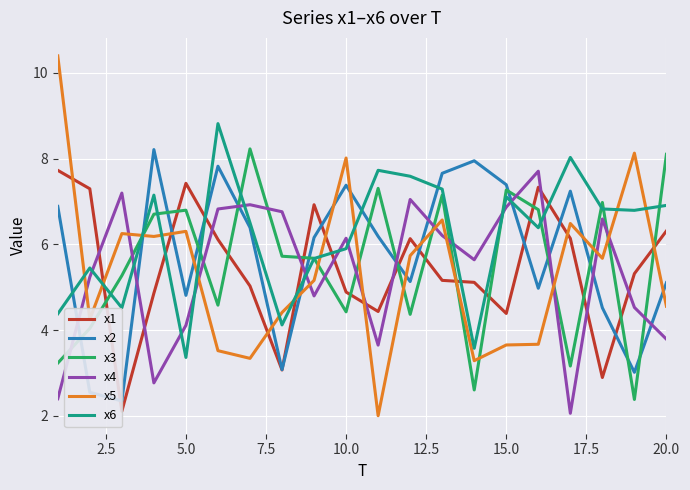

Reading left to right, transcribe all the data shown in this chart.

x1: 7.7	7.3	2.1	4.9	7.4	6.1	5.0	3.1	6.9	4.9	4.4	6.1	5.2	5.1	4.4	7.3	6.1	2.9	5.3	6.3
x2: 6.9	2.6	2.3	8.2	4.8	7.8	6.4	3.1	6.2	7.4	6.2	5.1	7.7	7.9	7.4	5.0	7.2	4.5	3.0	5.1
x3: 3.2	4.0	5.3	6.7	6.8	4.6	8.2	5.7	5.7	4.4	7.3	4.4	7.1	2.6	7.3	6.8	3.2	7.0	2.4	8.1
x4: 2.4	5.2	7.2	2.8	4.1	6.8	6.9	6.8	4.8	6.1	3.7	7.0	6.2	5.6	6.9	7.7	2.1	6.6	4.5	3.8
x5: 10.4	4.3	6.3	6.2	6.3	3.5	3.3	4.4	5.2	8.0	2.0	5.7	6.6	3.3	3.7	3.7	6.5	5.7	8.1	4.6
x6: 4.4	5.4	4.5	7.1	3.4	8.8	6.5	4.1	5.7	5.9	7.7	7.6	7.3	3.6	7.1	6.4	8.0	6.8	6.8	6.9